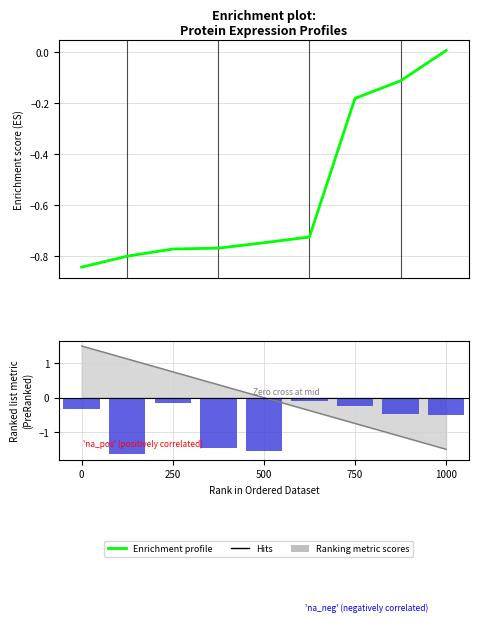

What is the difference between the second highest and minimum values in the Ranking metric scores series?

1.5